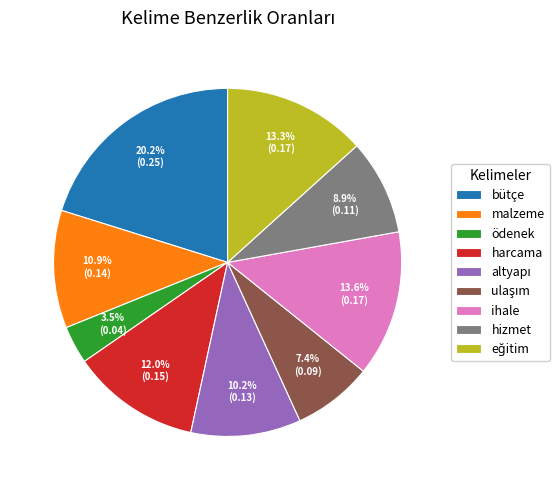

Which category has the biggest portion of the pie?

bütçe